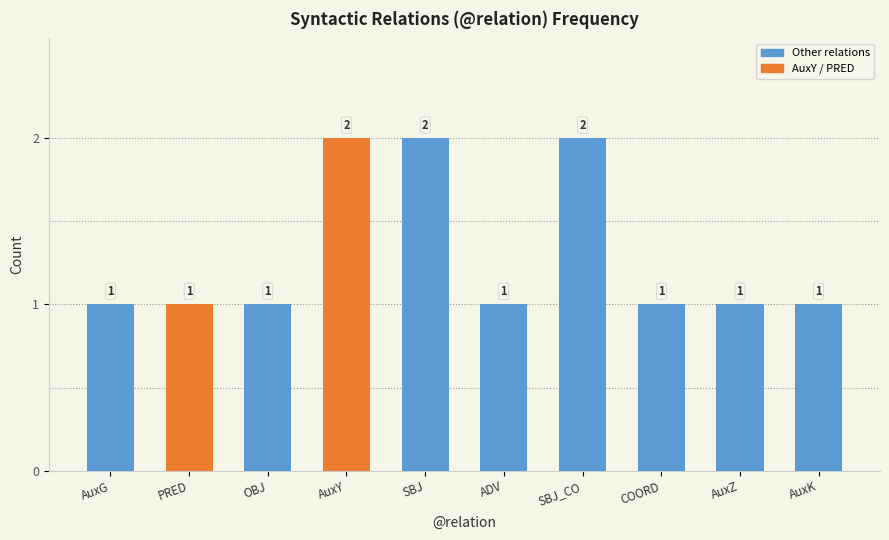

What is the minimum value shown in the chart?

1